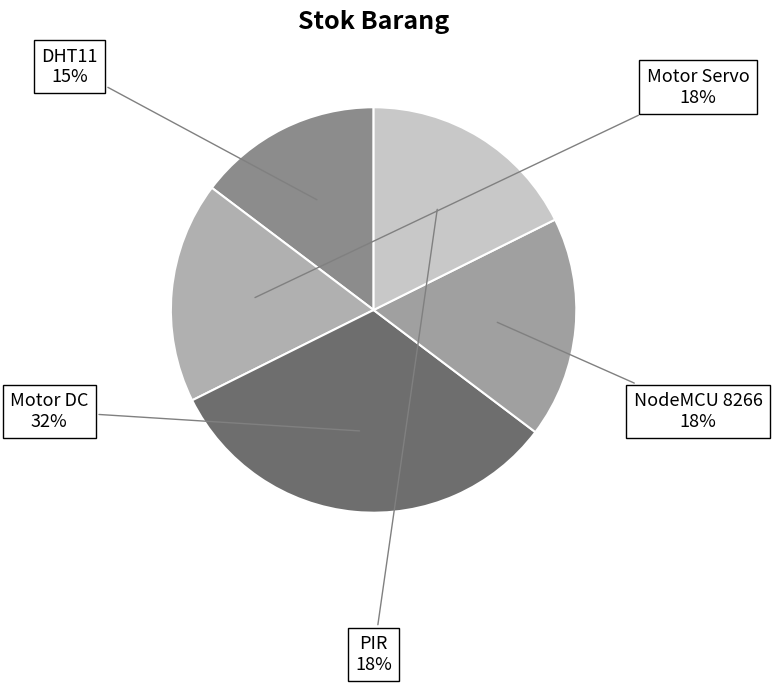

How many segments does this pie chart have?

5